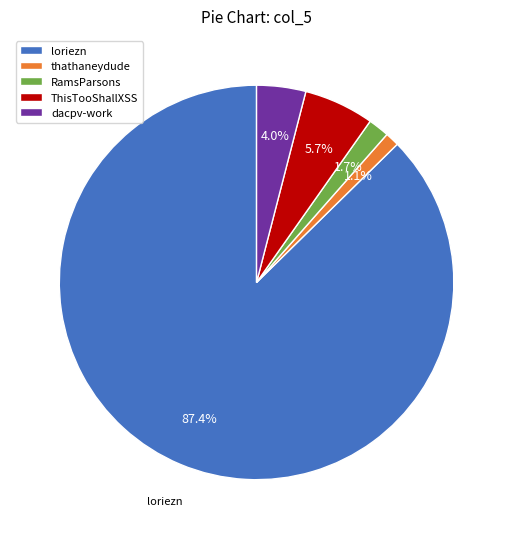

How many slices are in this pie chart?

5